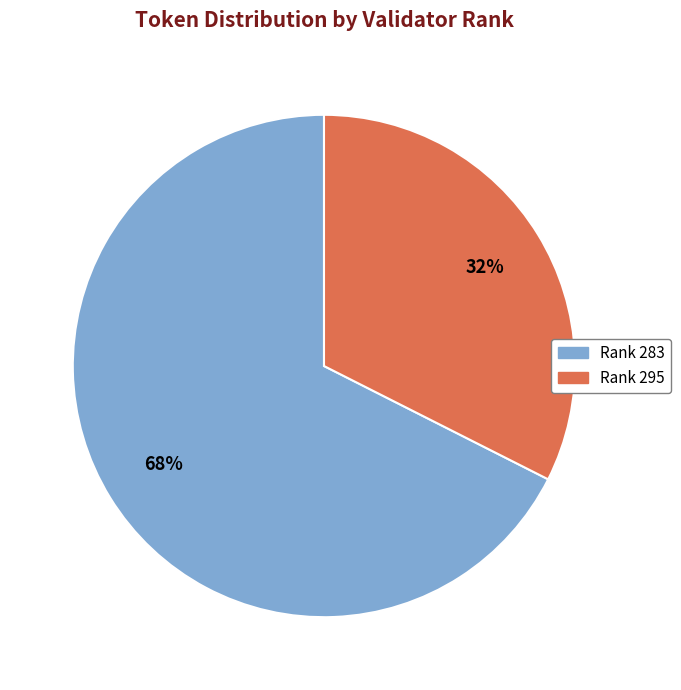

Is there a majority slice in this chart?

Yes